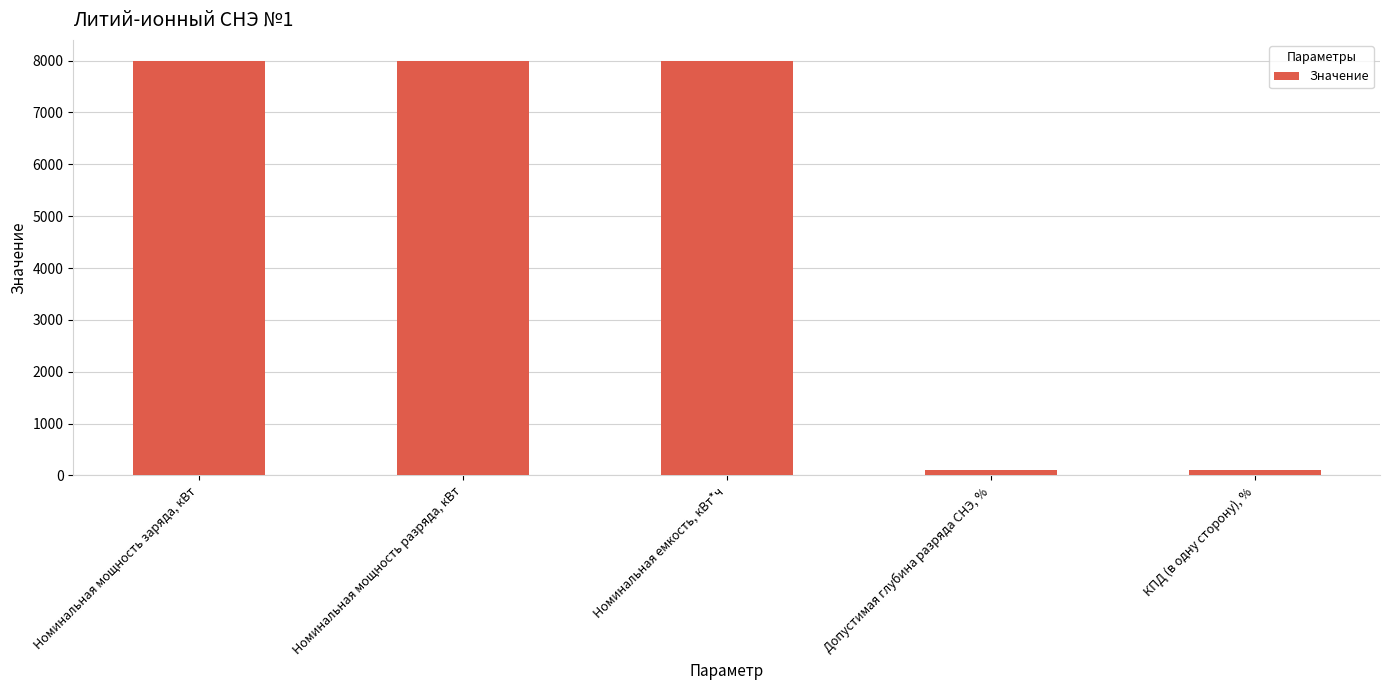

What is the sum of the values at Допустимая глубина разряда СНЭ, % and Номинальная мощность разряда, кВт?

8100